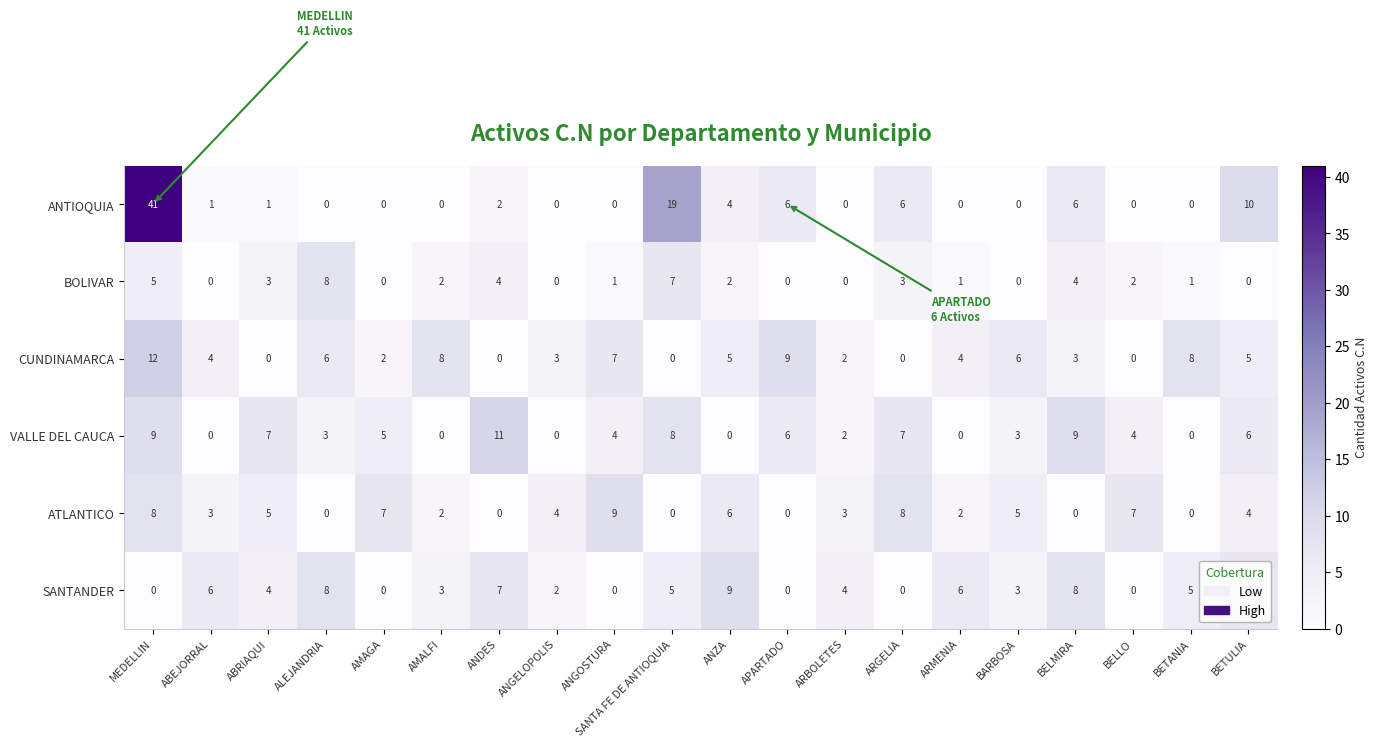

What is the maximum value shown in the chart?

41